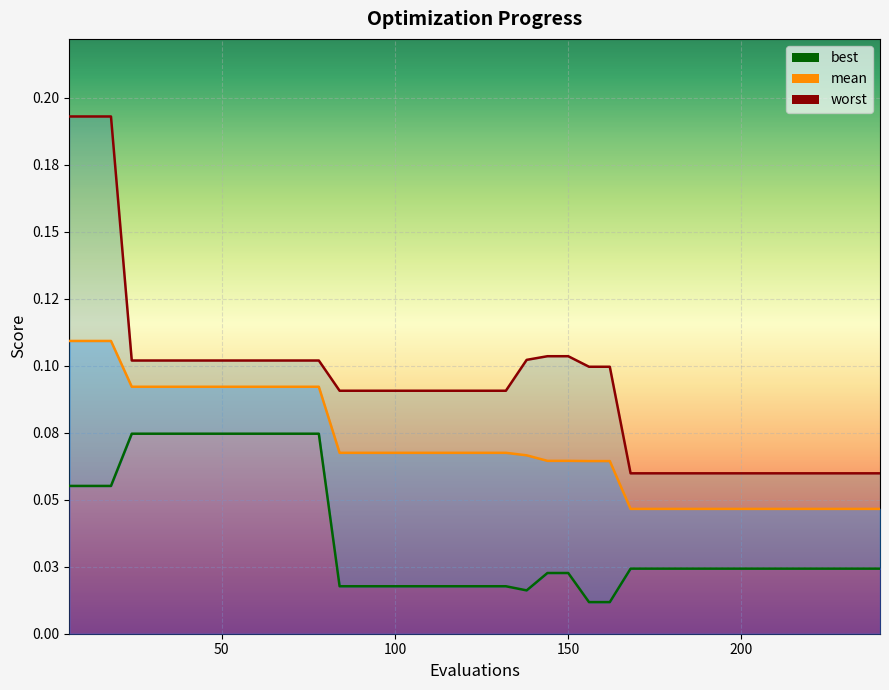

List the series in order of their overall mean, highest first.

worst, mean, best